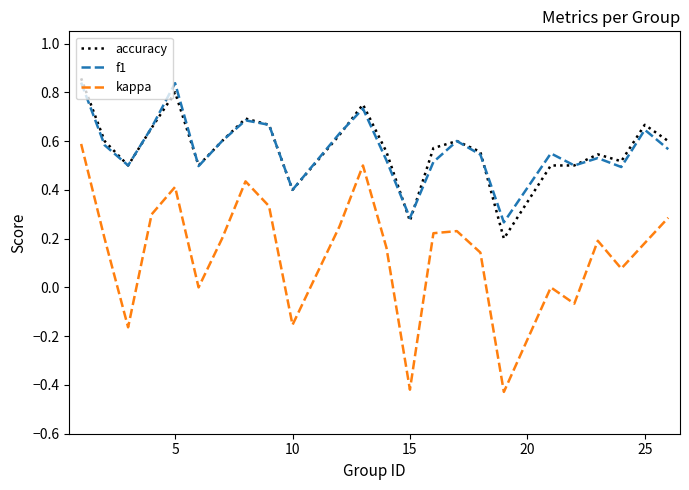

True or false: f1 has more than 2 points higher than both neighbors.

True